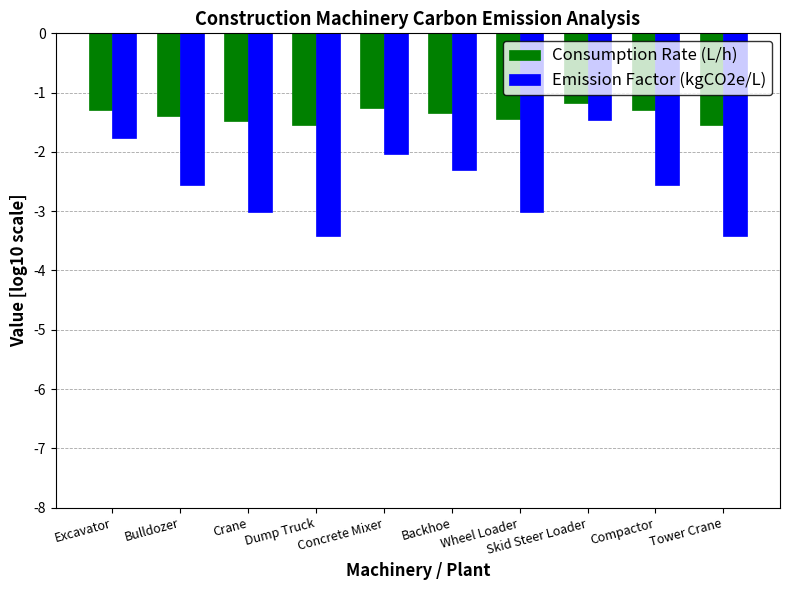

What value does the Consumption Rate (L/h) series have at Concrete Mixer?

-1.3